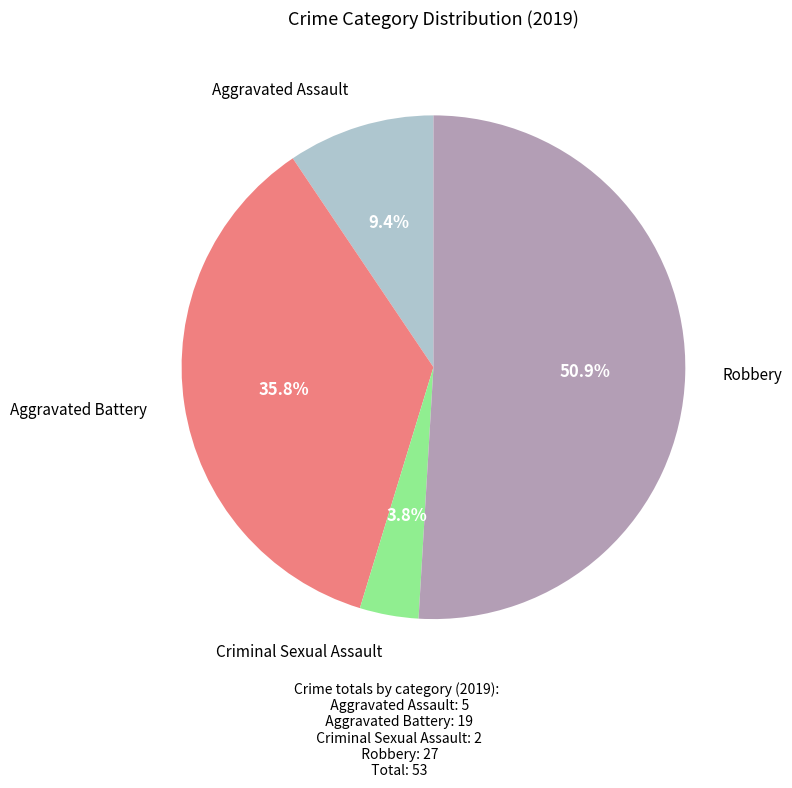

Is there a majority slice in this chart?

Yes